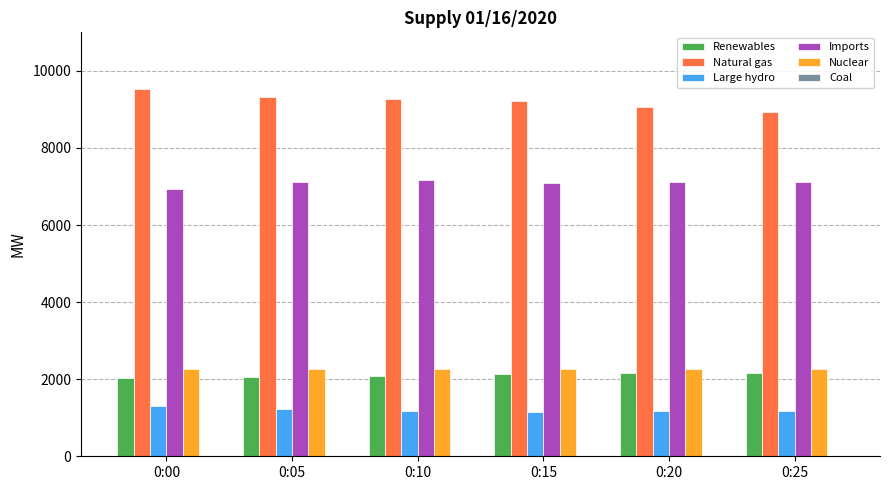

What is the sum of all Natural gas values?

55355